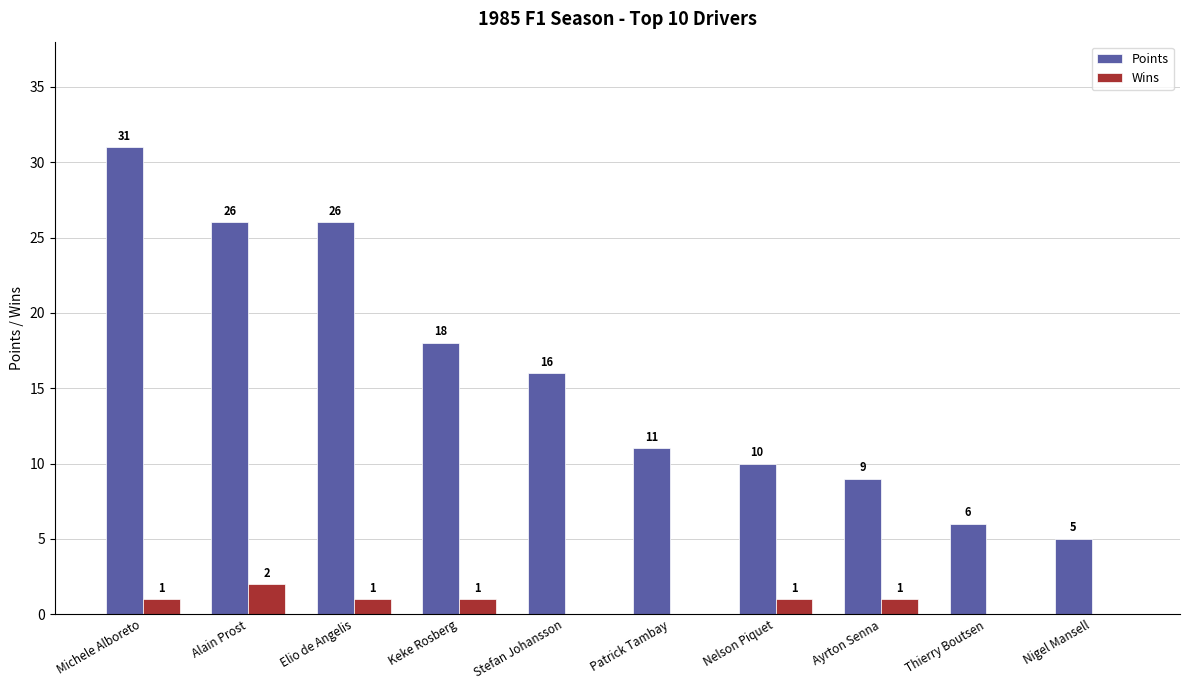

At which category is the sum across all series the highest?

Michele Alboreto